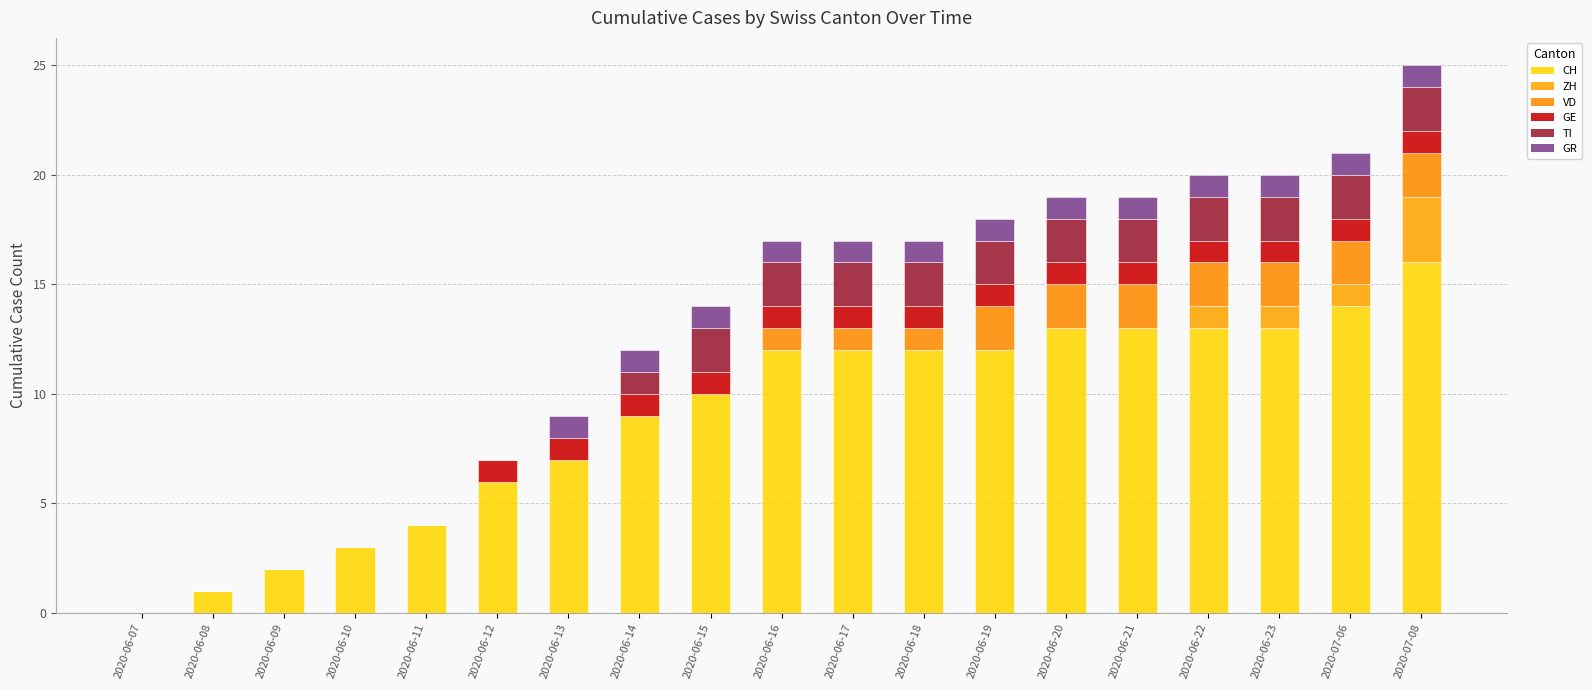

What is the total value across all series at 2020-06-18?

17